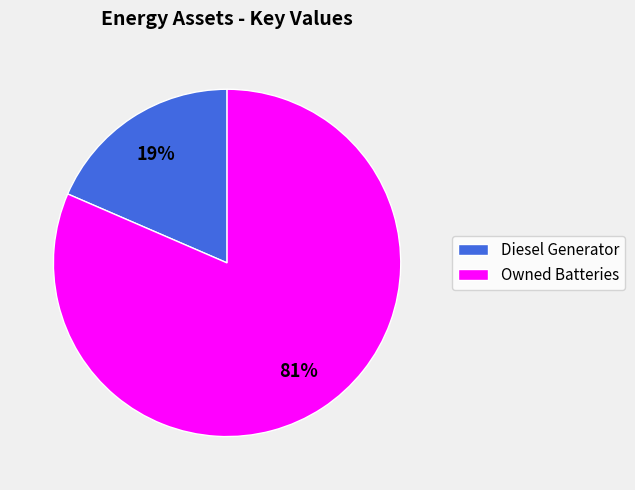

Is it true that Diesel Generator is 4% of the pie?

False